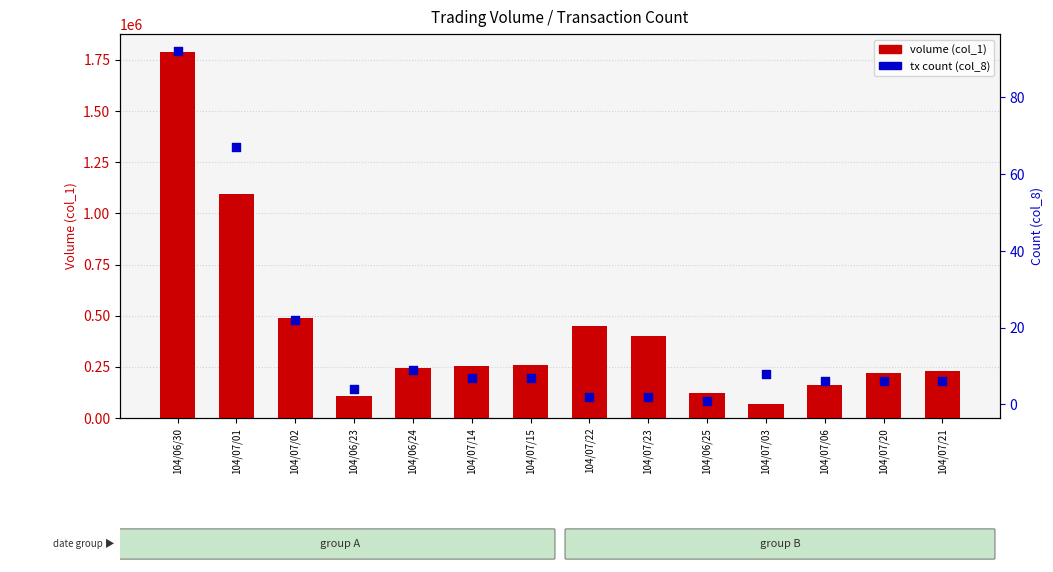

Which series has the largest Y range (max minus min)?

count (col_1)